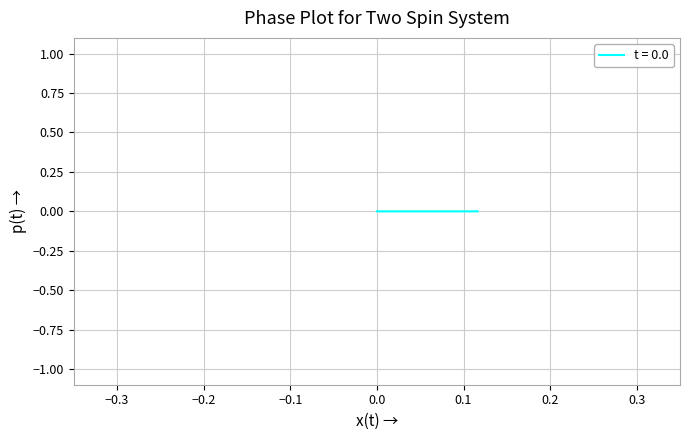

How many lines are shown in the chart?

1